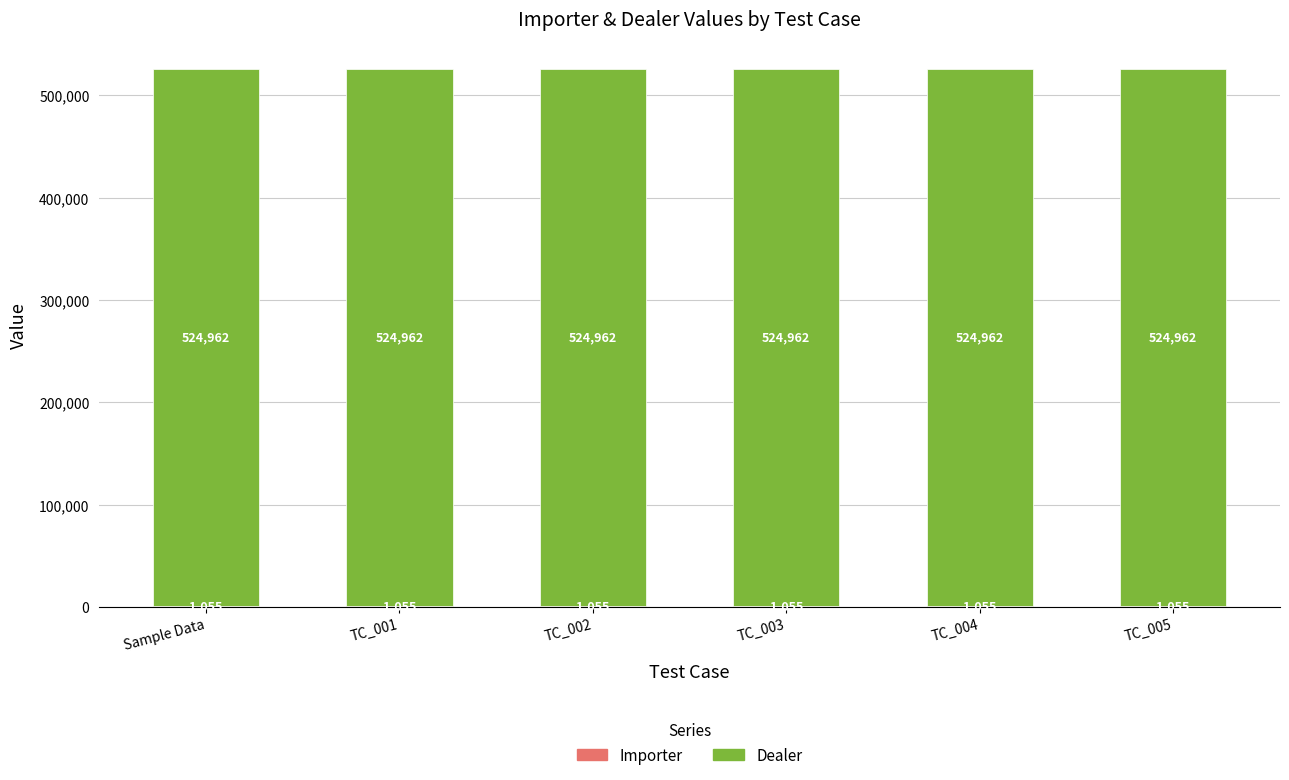

What is the total value across all series at TC_001?

526017